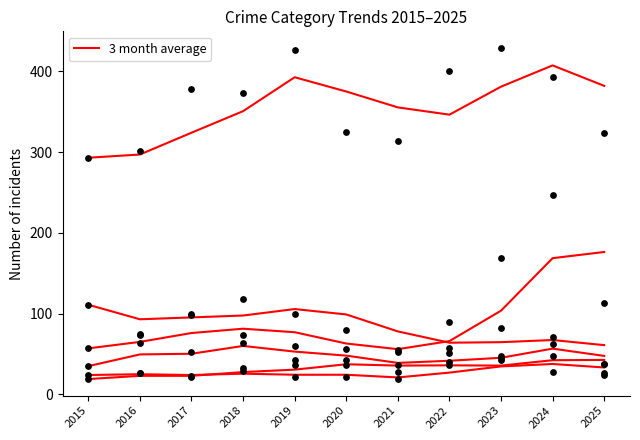

What is the change in value from 2018 to 2023?

+8.0